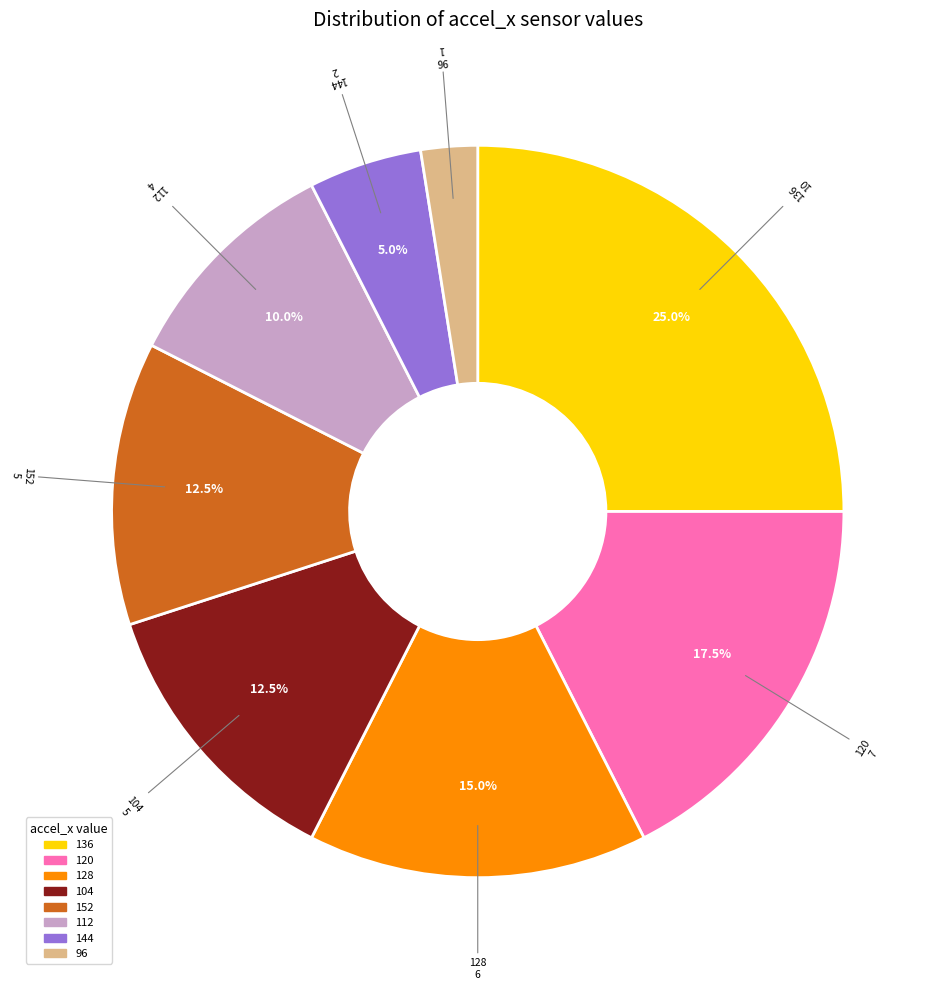

What is the largest slice in the pie chart?

136